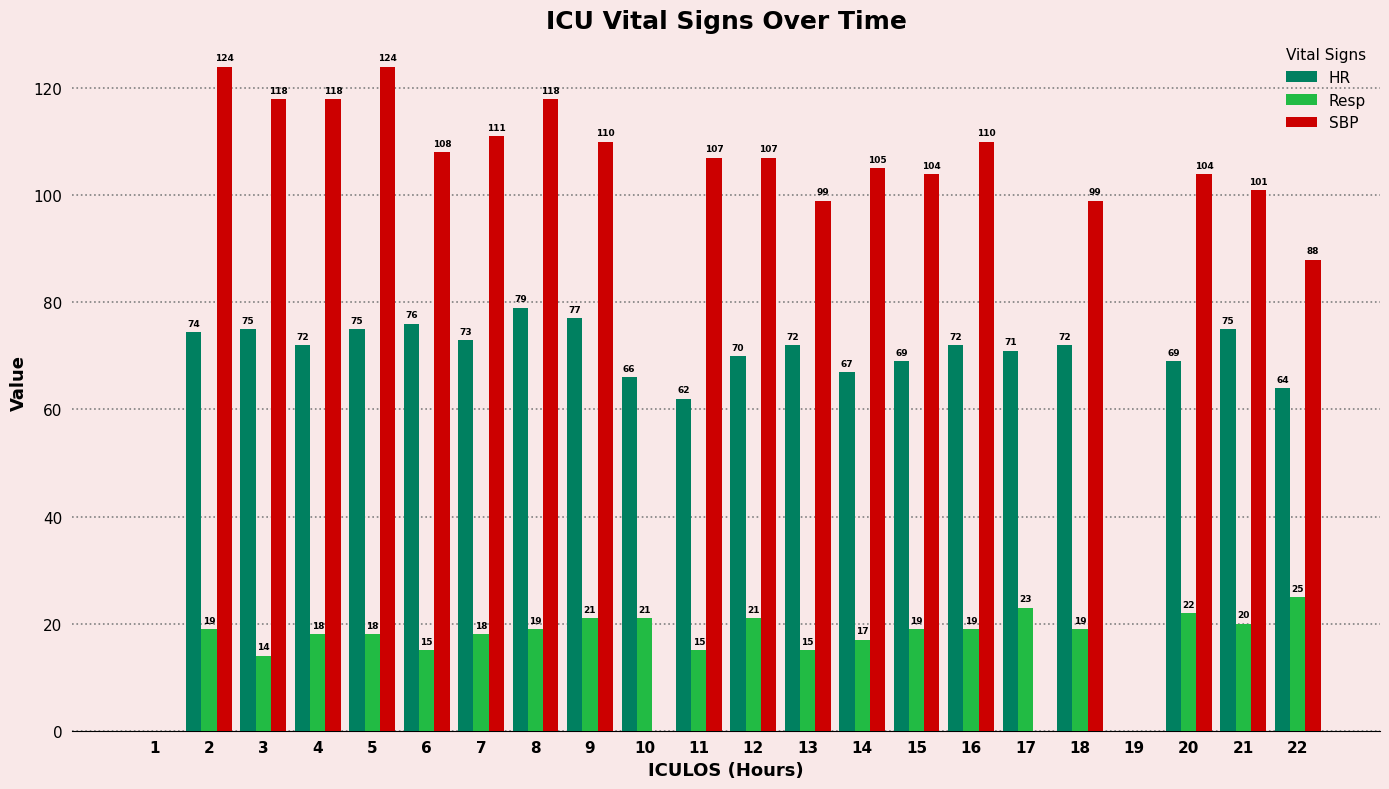

What is the difference between the SBP values at 6 and 7?

3.0